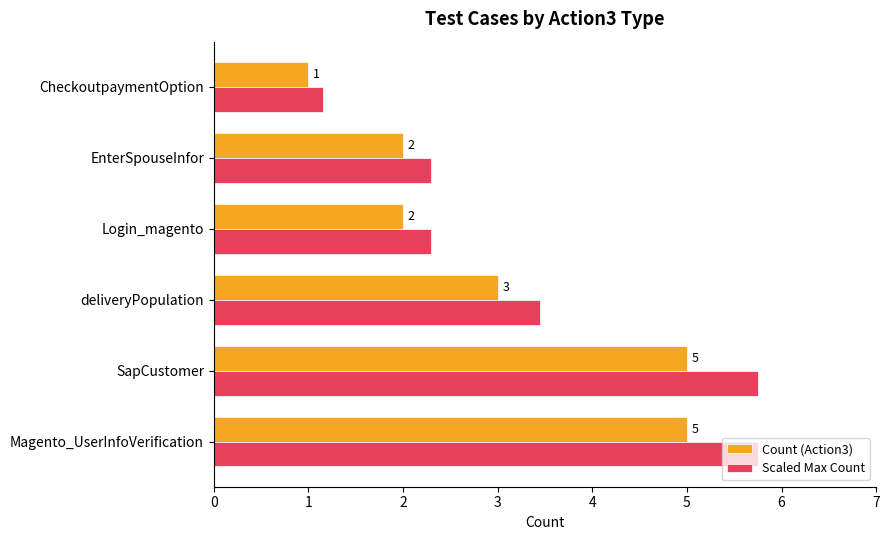

Which category has the lowest value across all series?

CheckoutpaymentOption